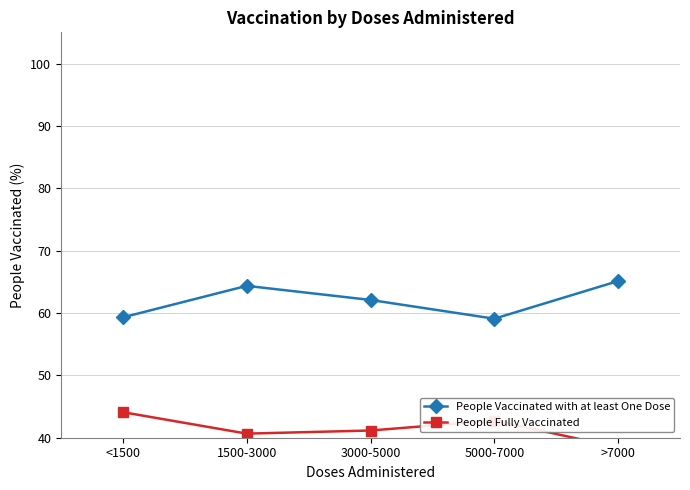

True or false: People Fully Vaccinated has a value of 66.1 at >7000.

False